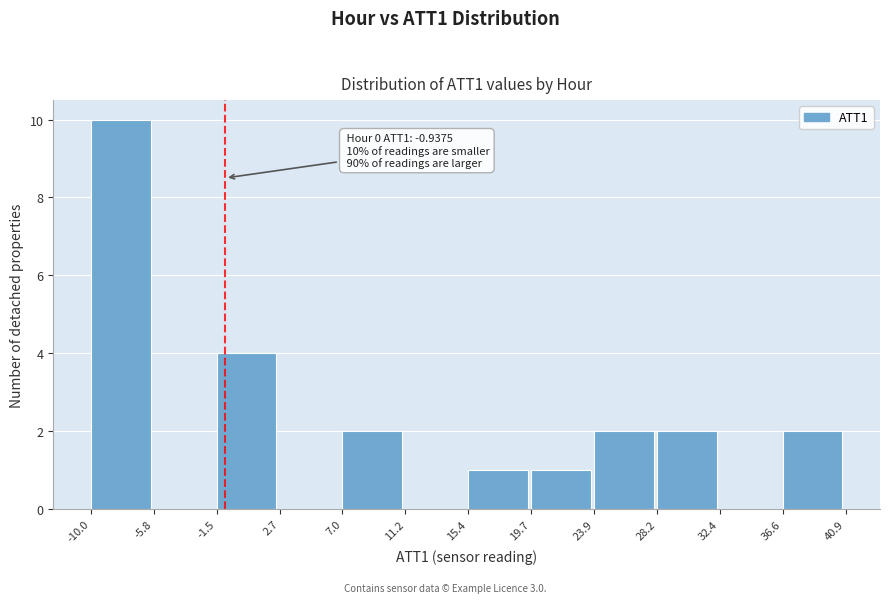

Which range on the x-axis has the tallest bar?

-10.0 to -5.8